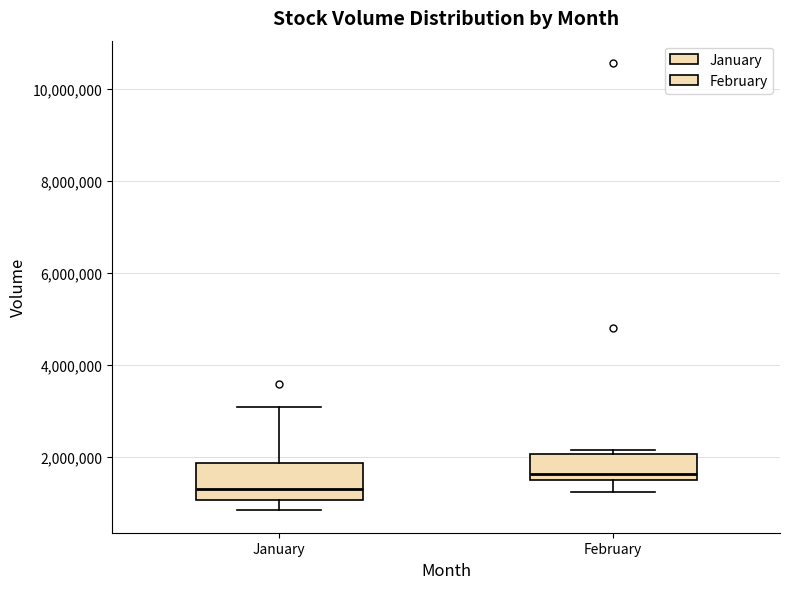

Reading left to right, read every box against the y-axis: the position of its median line, the range the box covers, and the ends of its whiskers. The values are not printed on the chart, so give them approximately, as read against the axis.

January: median 1400000, box 1000000 to 1800000, whiskers 800000 to 3000000
February: median 1600000, box 1400000 to 2000000, whiskers 1200000 to 2200000